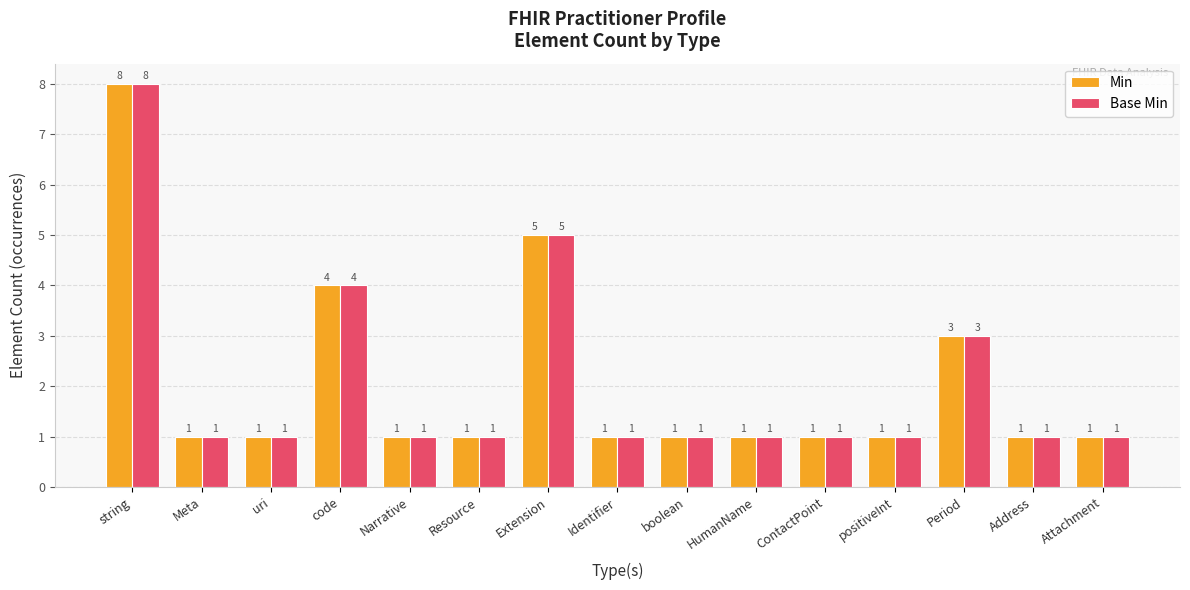

Reading left to right, what are all the values shown in this chart?

Min: string=8	Meta=1	uri=1	code=4	Narrative=1	Resource=1	Extension=5	Identifier=1	boolean=1	HumanName=1	ContactPoint=1	positiveInt=1	Period=3	Address=1	Attachment=1
Base Min: string=8	Meta=1	uri=1	code=4	Narrative=1	Resource=1	Extension=5	Identifier=1	boolean=1	HumanName=1	ContactPoint=1	positiveInt=1	Period=3	Address=1	Attachment=1